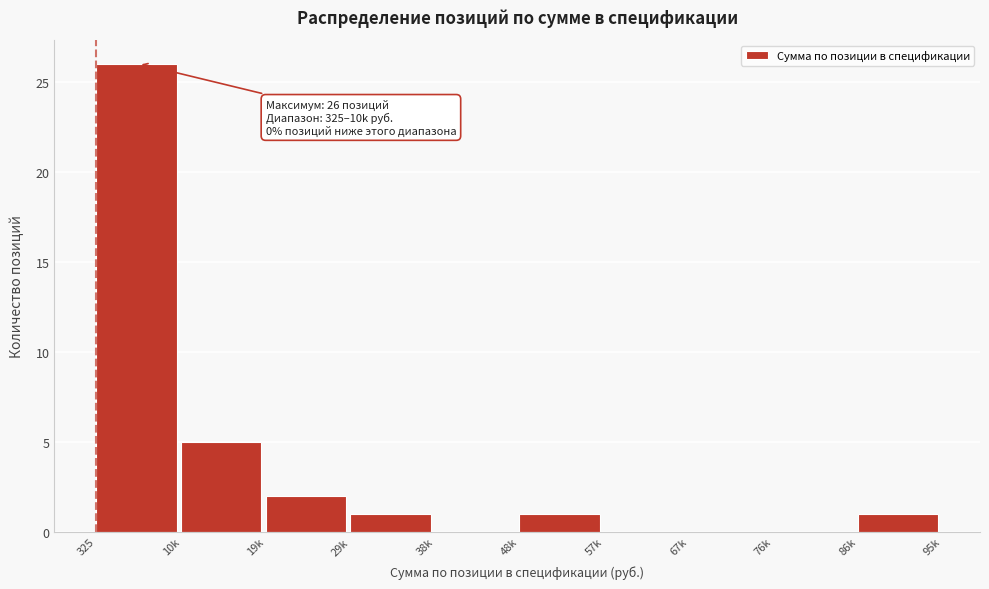

Reading left to right, extract all data points from this chart.

325=26	10k=5	19k=2	29k=1	38k=0	48k=1	57k=0	67k=0	76k=0	86k=1